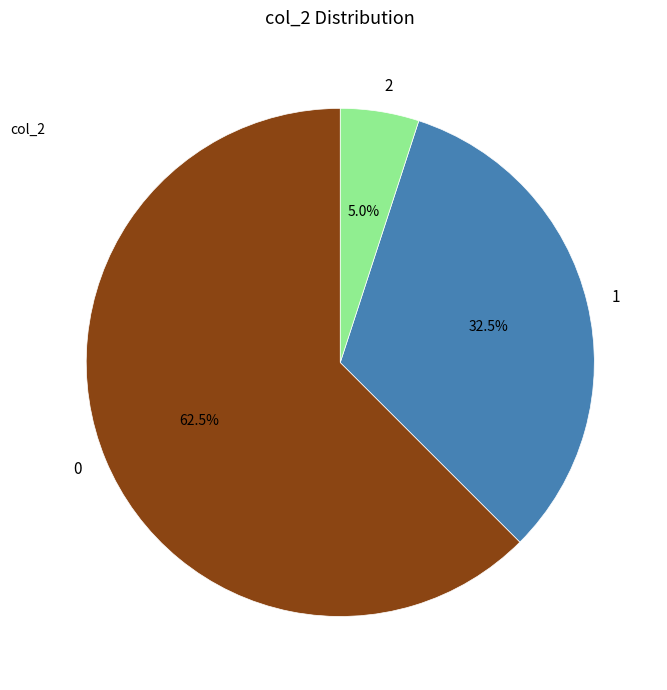

To the nearest percent, what is the combined percentage of 0 and 1?

95%